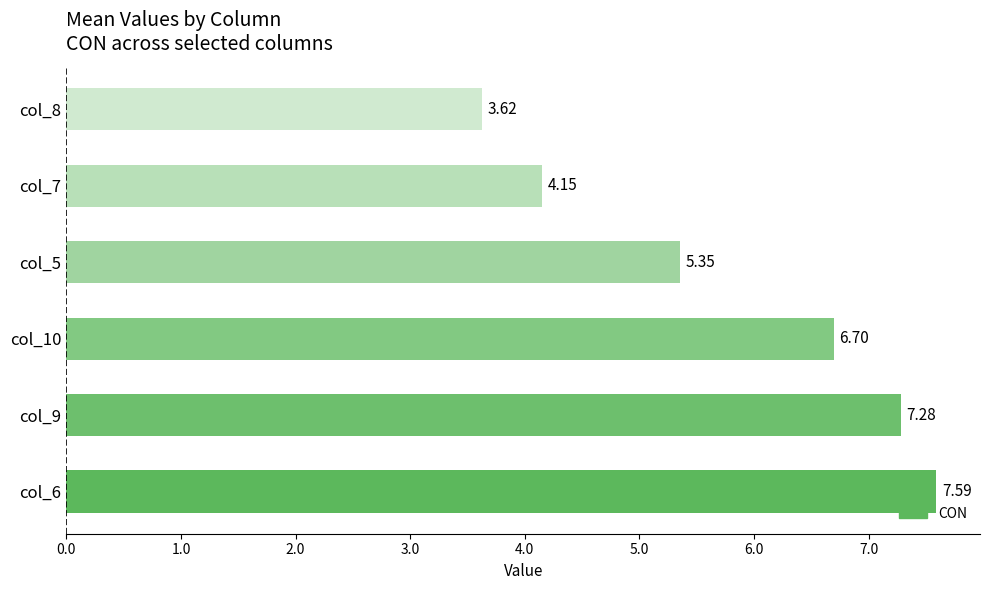

Rank the categories by value from highest to lowest.

col_6, col_9, col_10, col_5, col_7, col_8